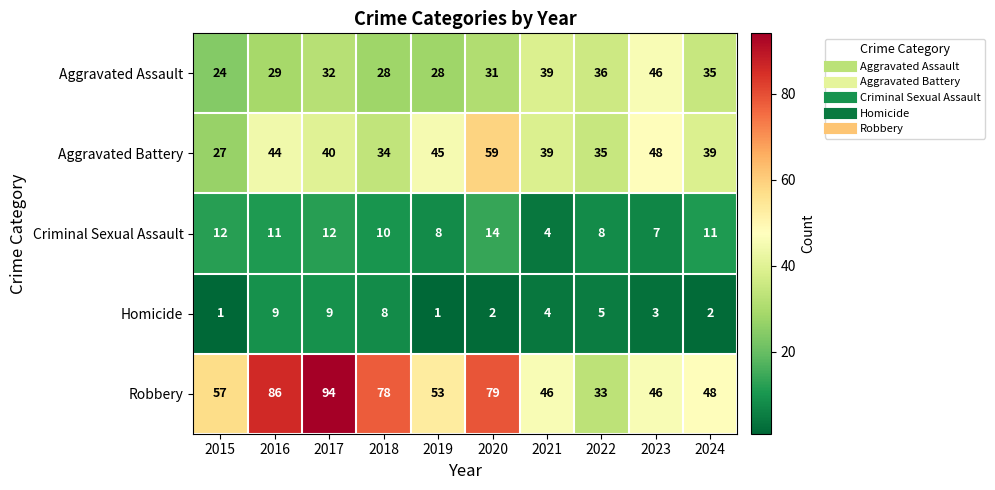

Which series has the largest total across all categories?

Robbery